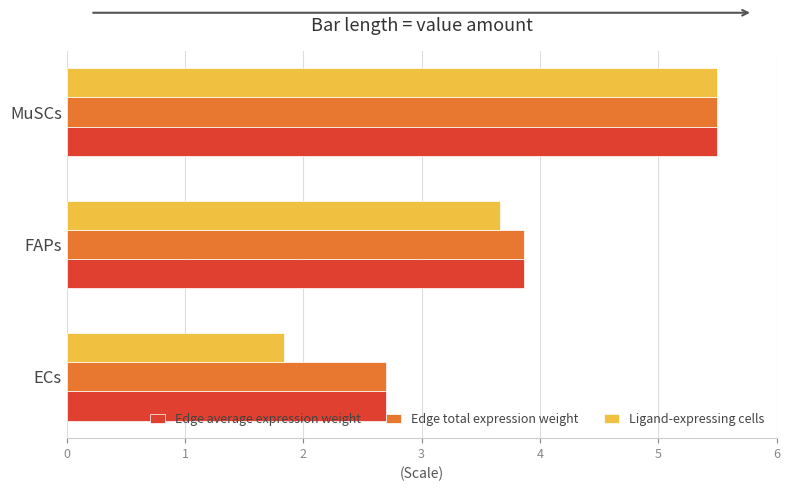

What is the sum of the Edge total expression weight values at MuSCs and FAPs?

9.4